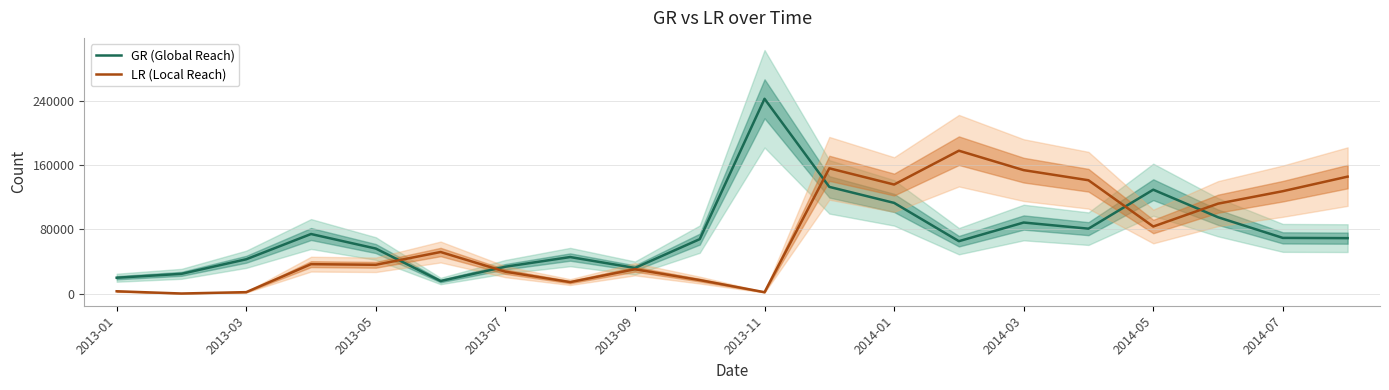

What position from the left is 17?

18